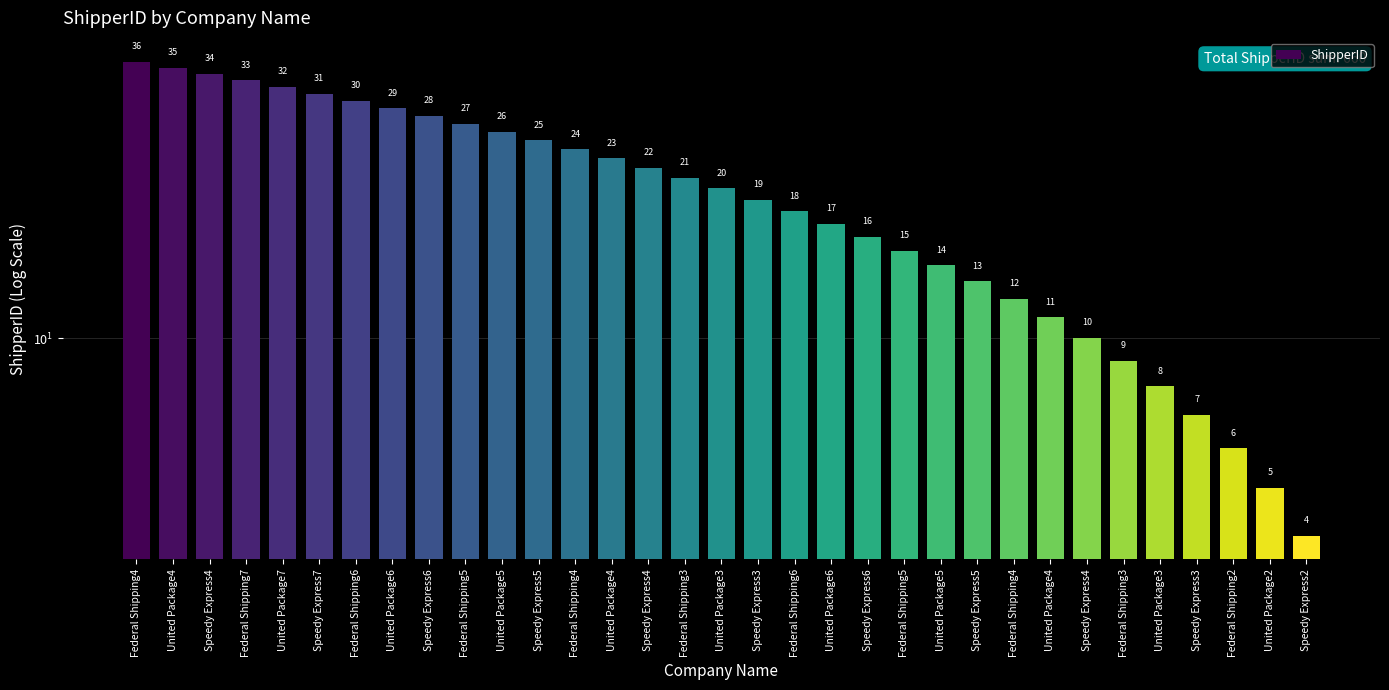

Reading left to right, transcribe all the data shown in this chart.

36	35	34	33	32	31	30	29	28	27	26	25	24	23	22	21	20	19	18	17	16	15	14	13	12	11	10	9	8	7	6	5	4